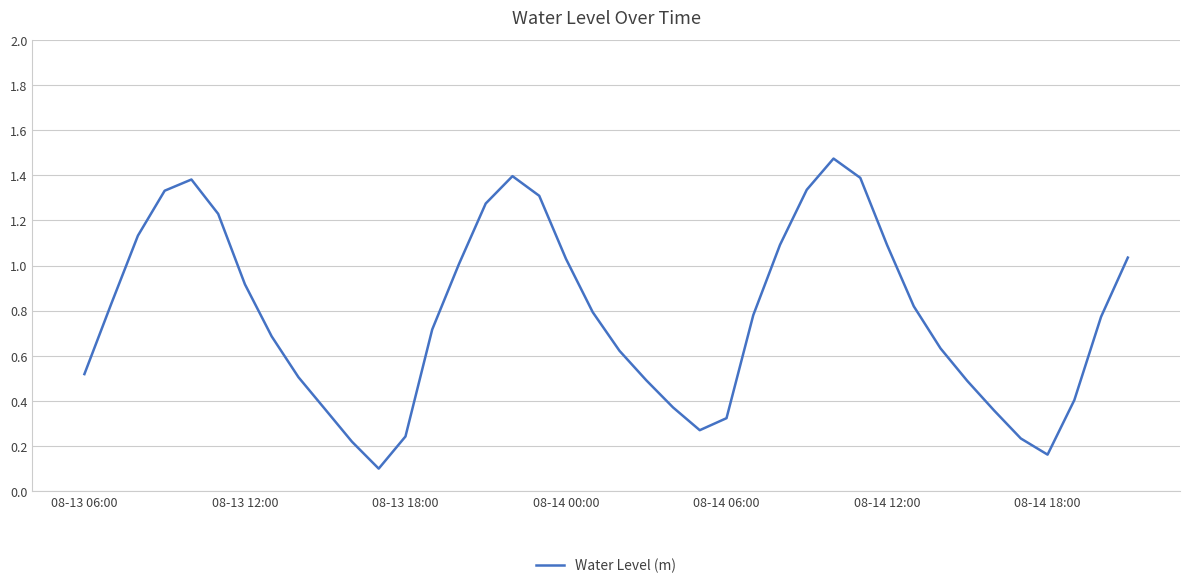

True or false: the data shows 0.1 at 08-13 18:00.

False